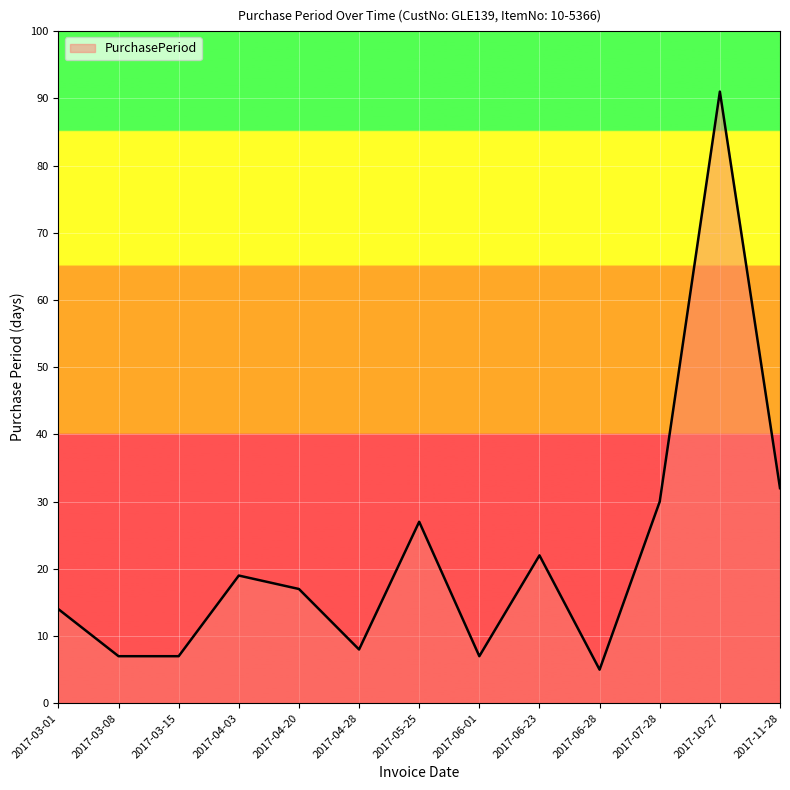

Is it true that the value at 2017-05-25 is 27?

True